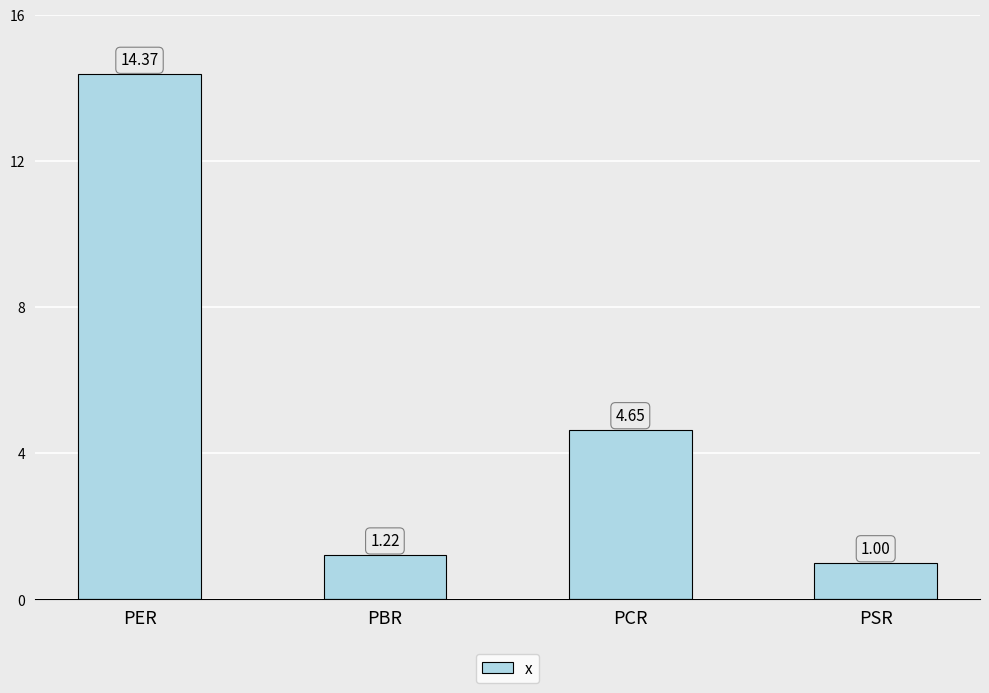

What is the smallest value displayed?

1.0